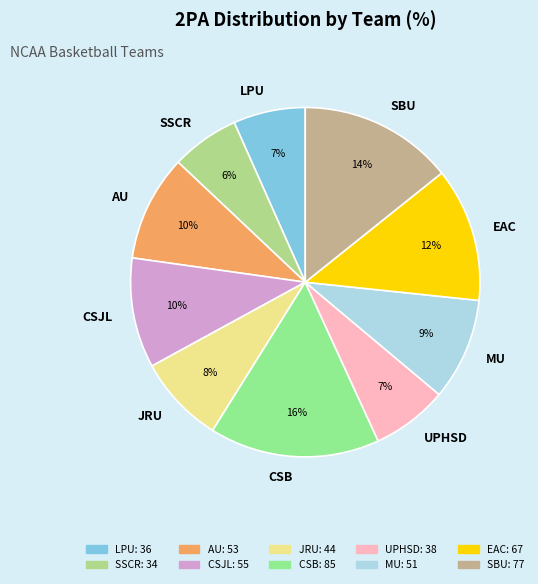

To the nearest percent, what is the average slice percentage?

10%